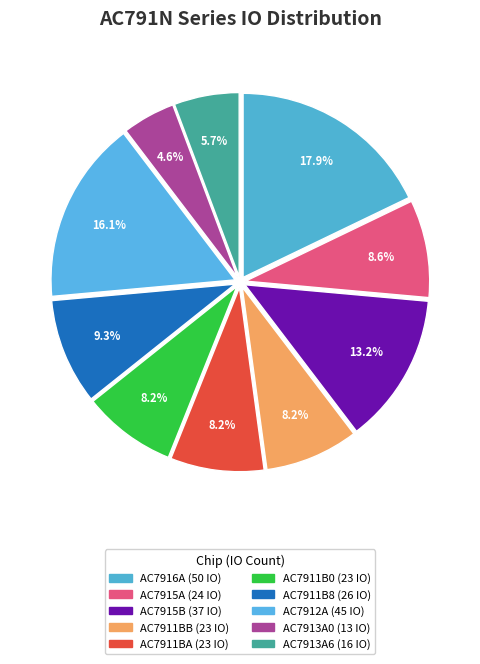

To the nearest percent, what is the combined percentage of AC7913A6 (16 IO) and AC7911B8 (26 IO)?

15%